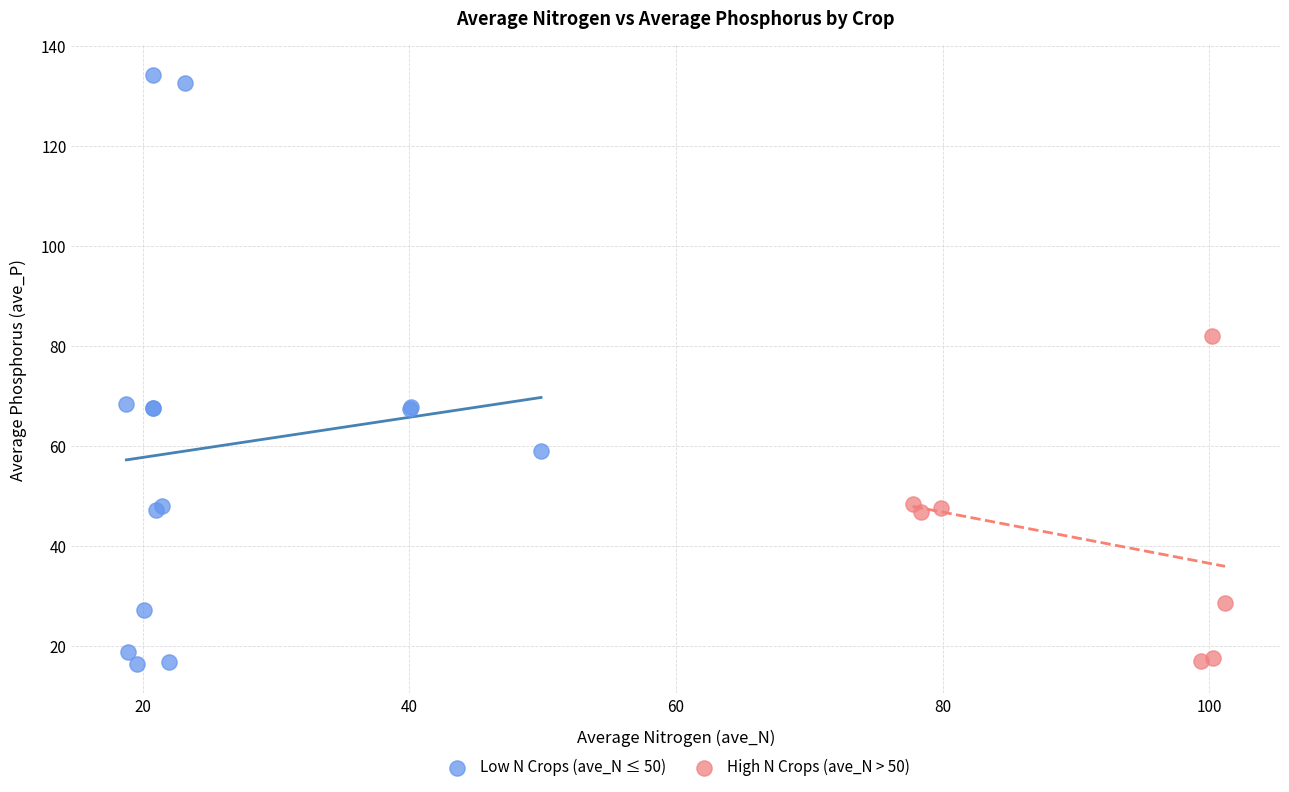

What are all the series names shown in the legend?

Low N Crops (ave_N ≤ 50), High N Crops (ave_N > 50)